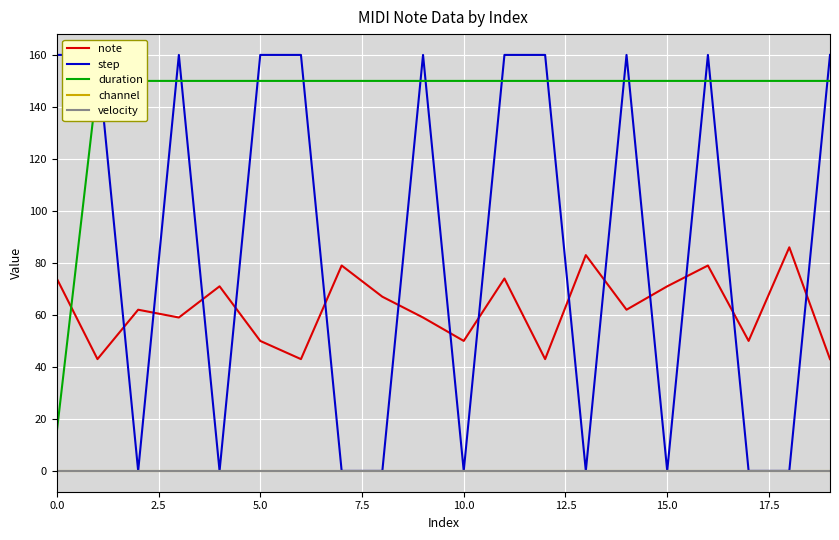

List the series in order of their peak value, lowest first.

channel, velocity, note, duration, step